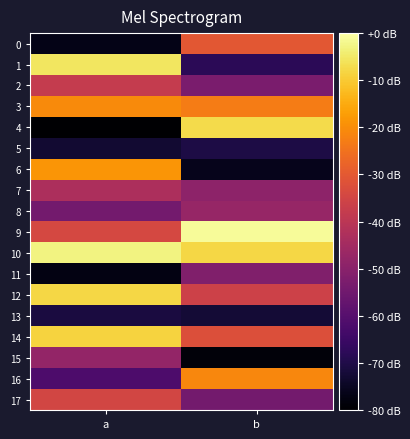

At which category is the sum across all series the highest?

a